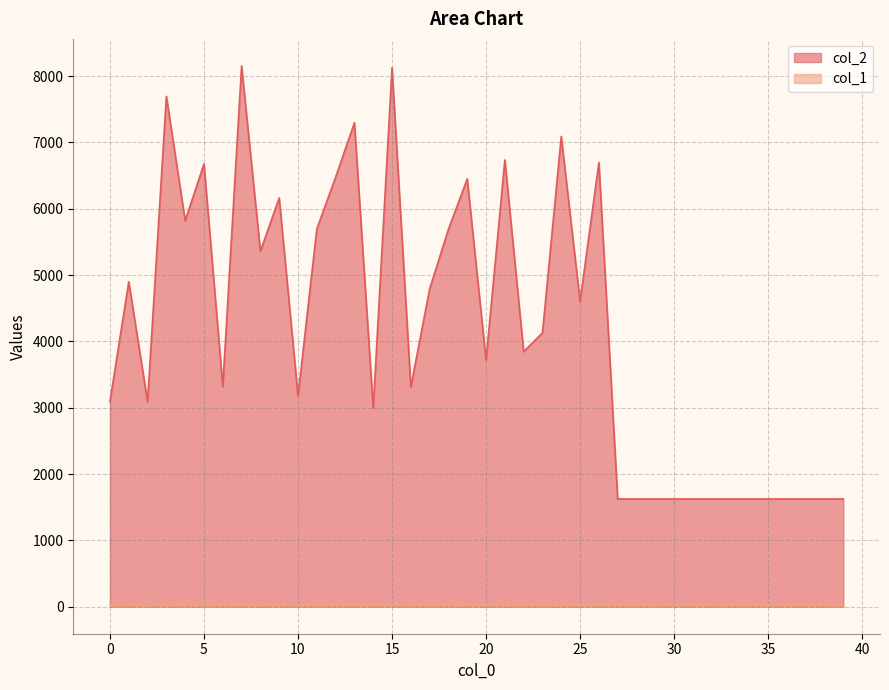

True or false: col_2 and col_1 cross at least once.

False